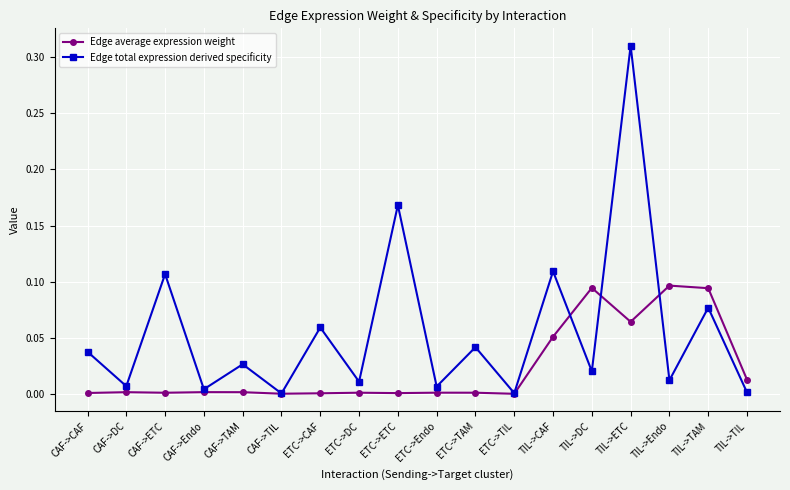

List the series in order of their overall mean, highest first.

Edge total expression derived specificity, Edge average expression weight